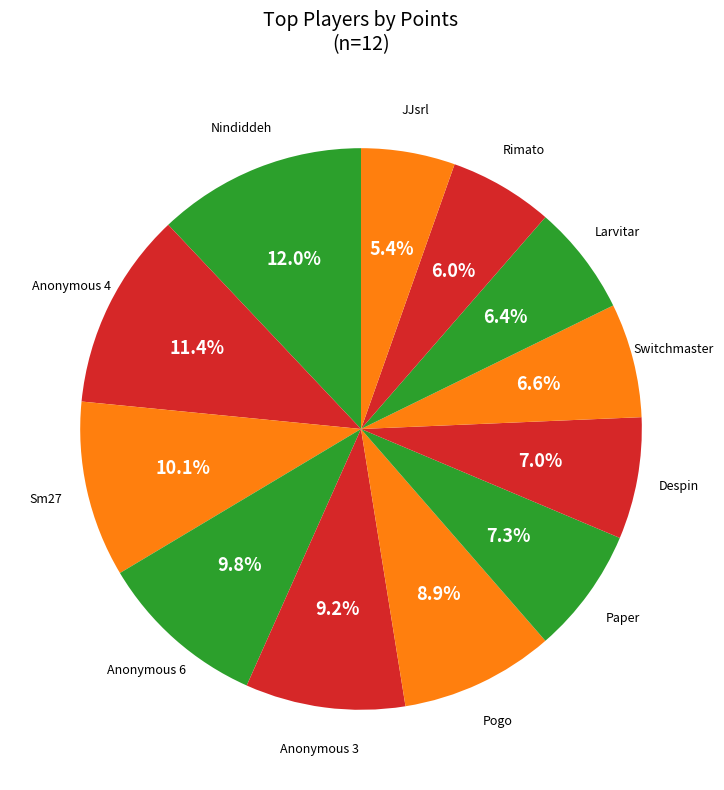

How many slices are in this pie chart?

12